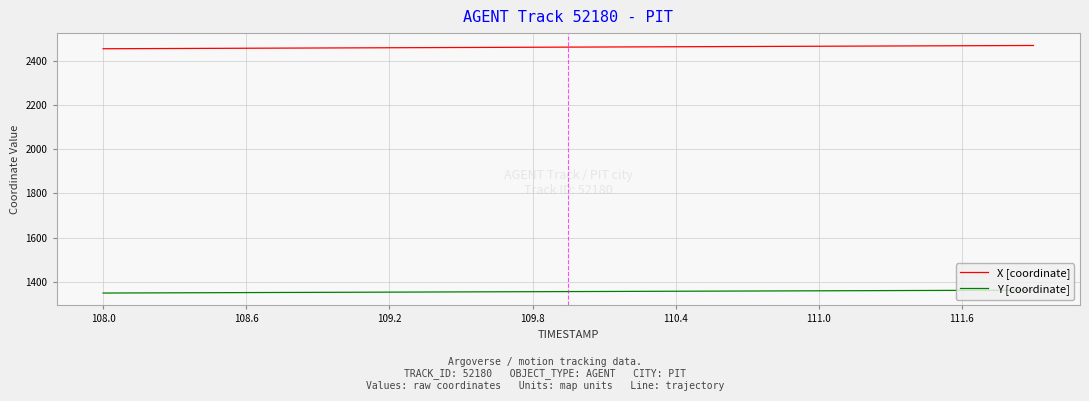

True or false: X [coordinate] and Y [coordinate] cross at least once.

False